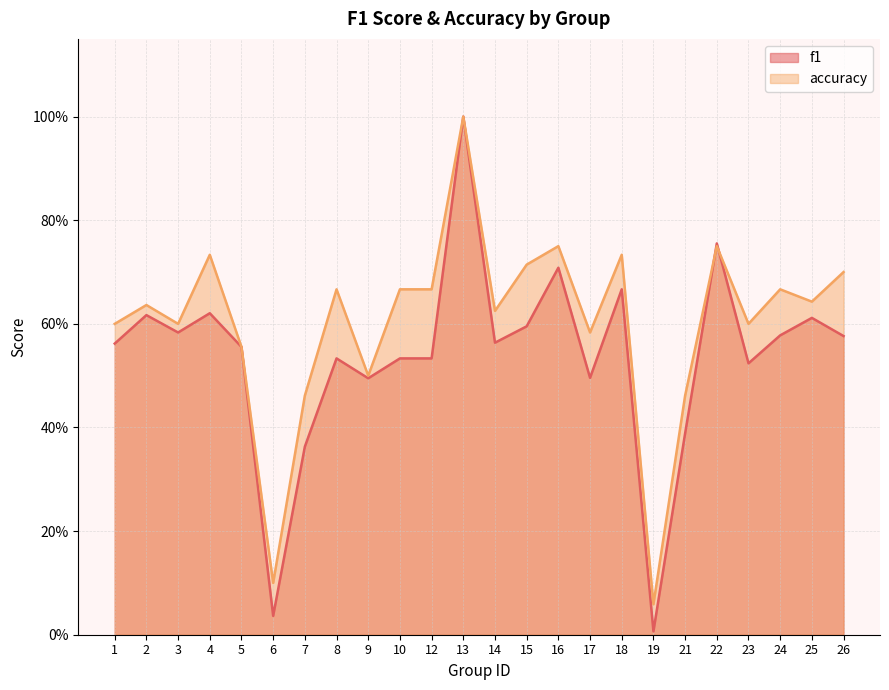

What is the greatest value displayed?

1.0